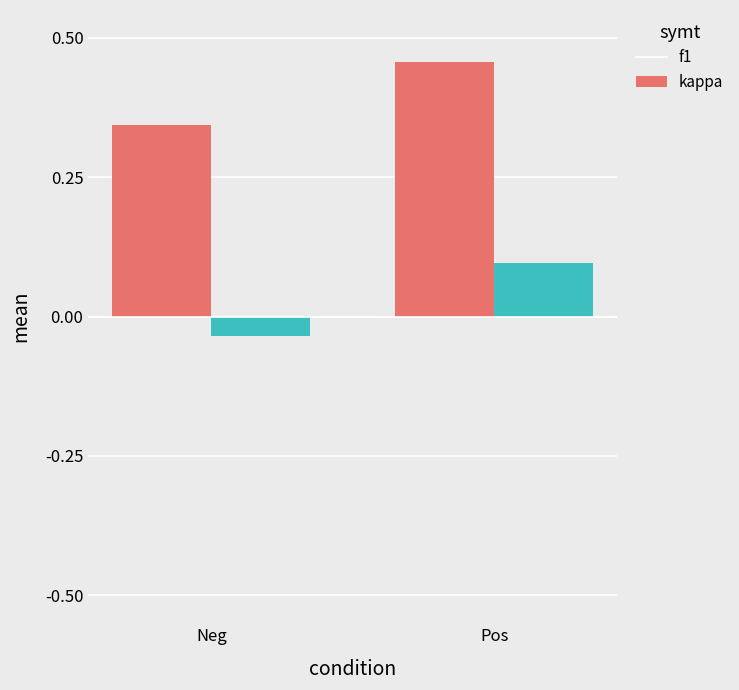

List the series in order of their overall mean, highest first.

f1, kappa